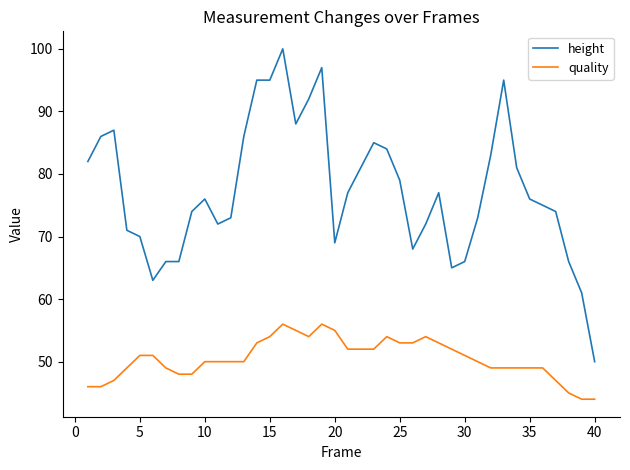

Rank the series by their average value, from lowest to highest.

quality, height